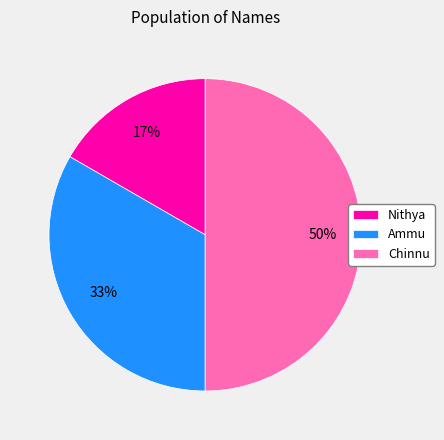

How many slices are in this pie chart?

3